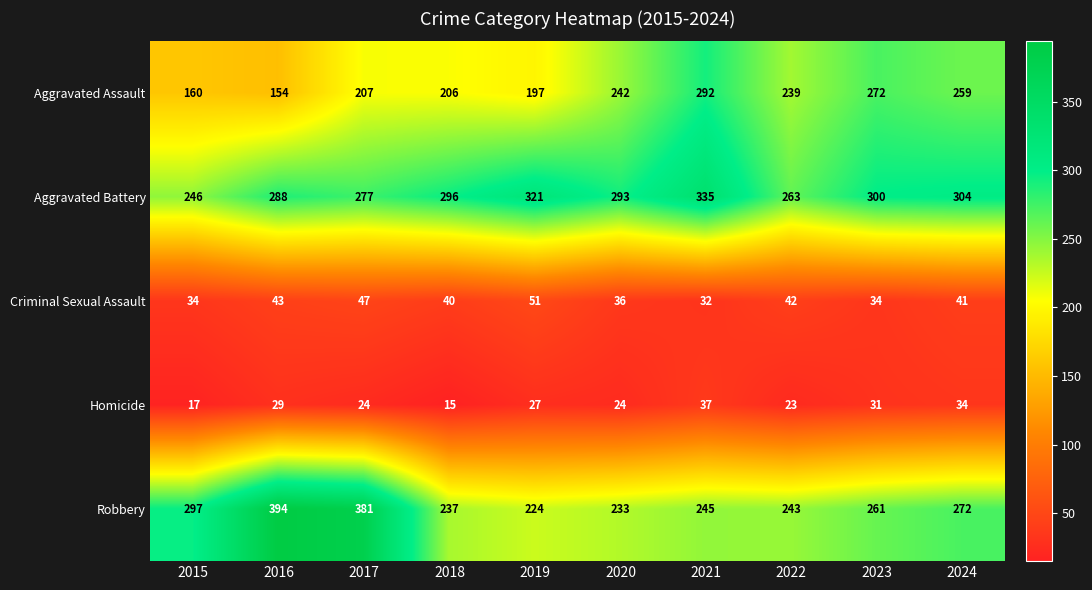

Which series changed the most between 2015 and 2024?

Aggravated Assault